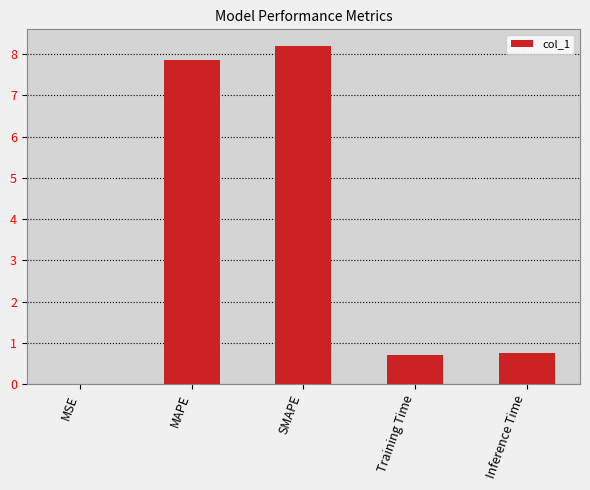

Are the bars horizontal?

No